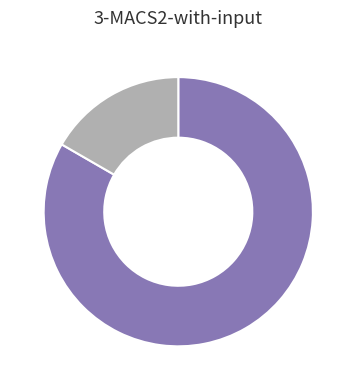

Does any single category account for the majority?

Yes